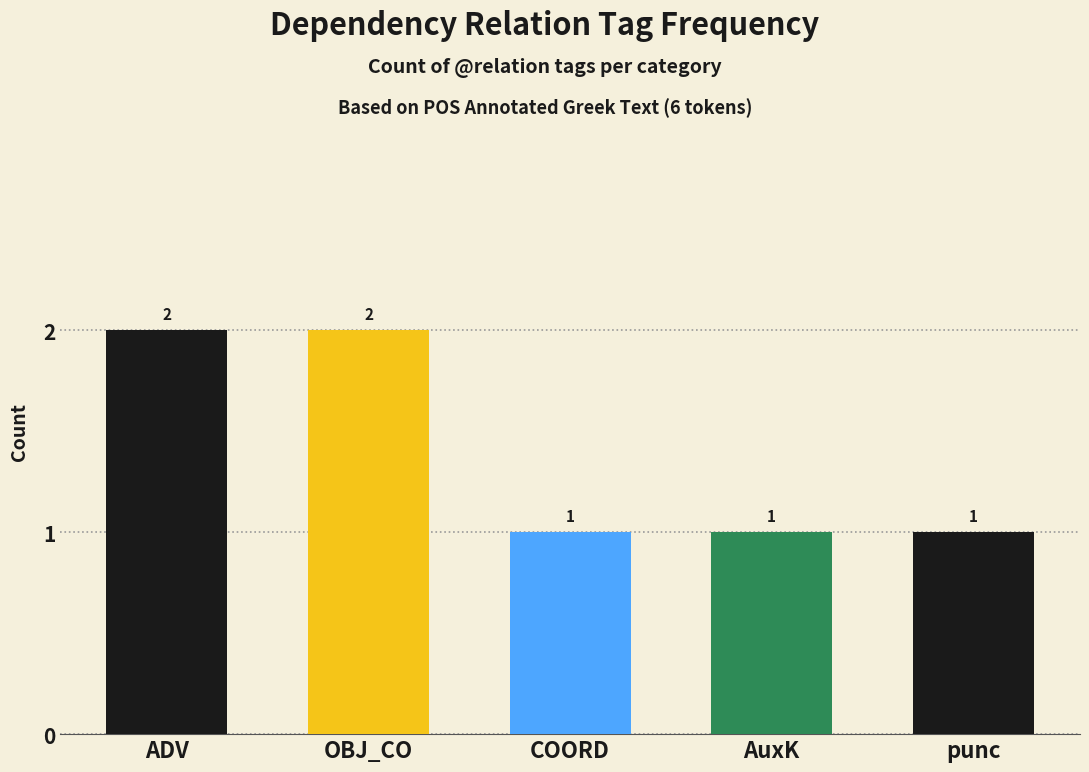

The value at punc is 1. True or false?

True